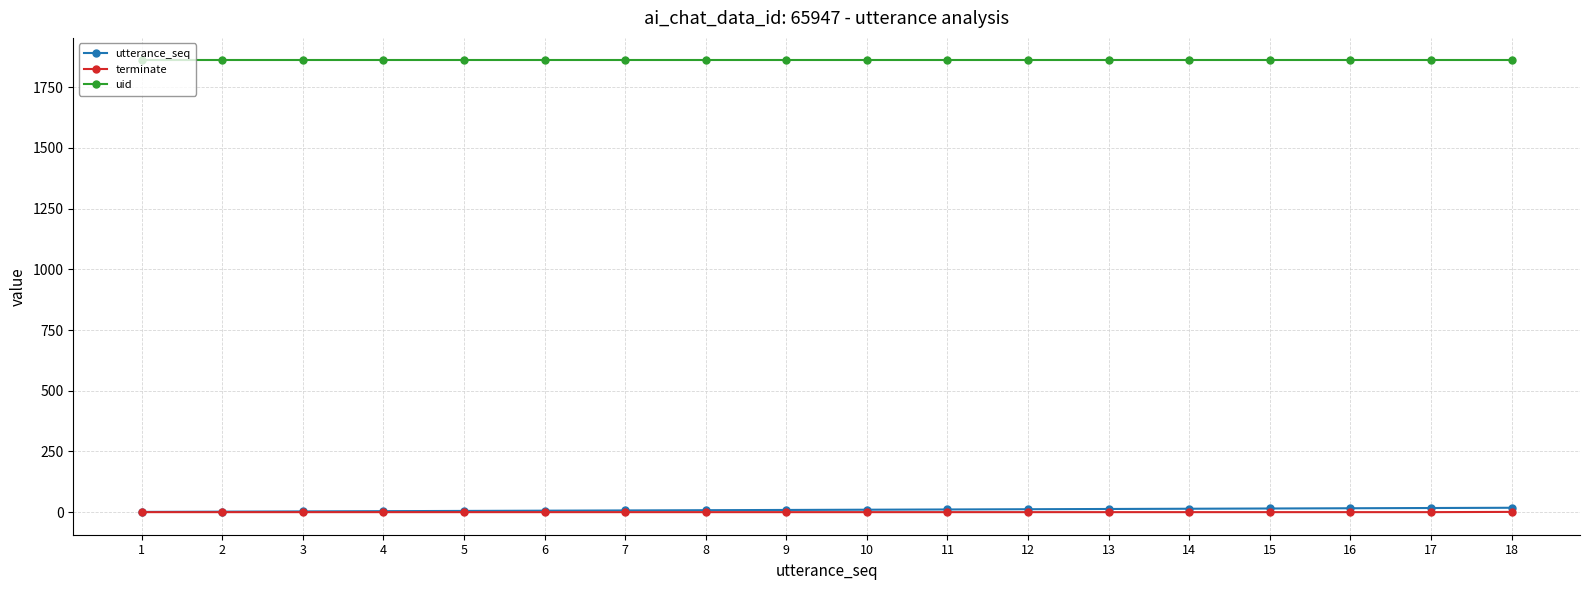

What is the greatest value displayed?

1860